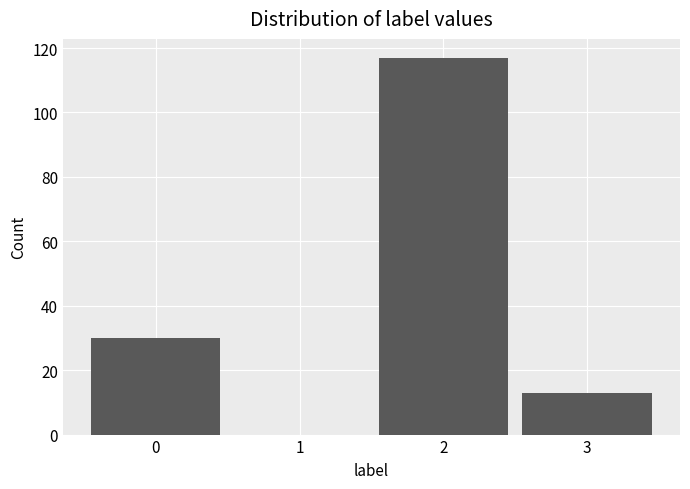

Reading left to right, transcribe this chart: for each bar, give the range it covers on the x-axis and its height. The values are not printed on the chart, so give them approximately, as read against the axis.

-0.5 to 0.5: 30
0.5 to 1.5: 0
1.5 to 2.5: 118
2.5 to 3.5: 14